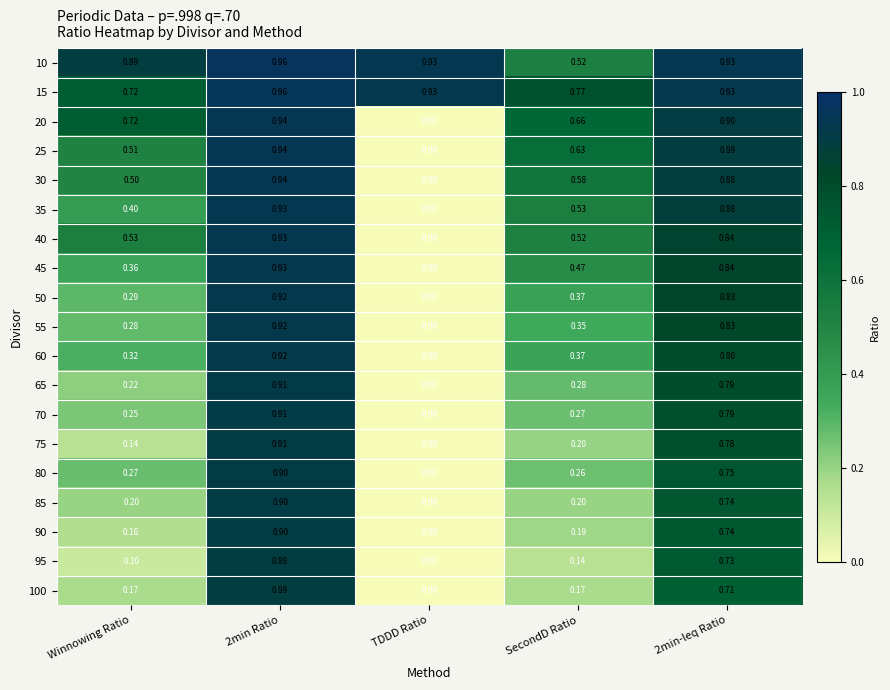

At which category is the sum across all series the highest?

2min Ratio